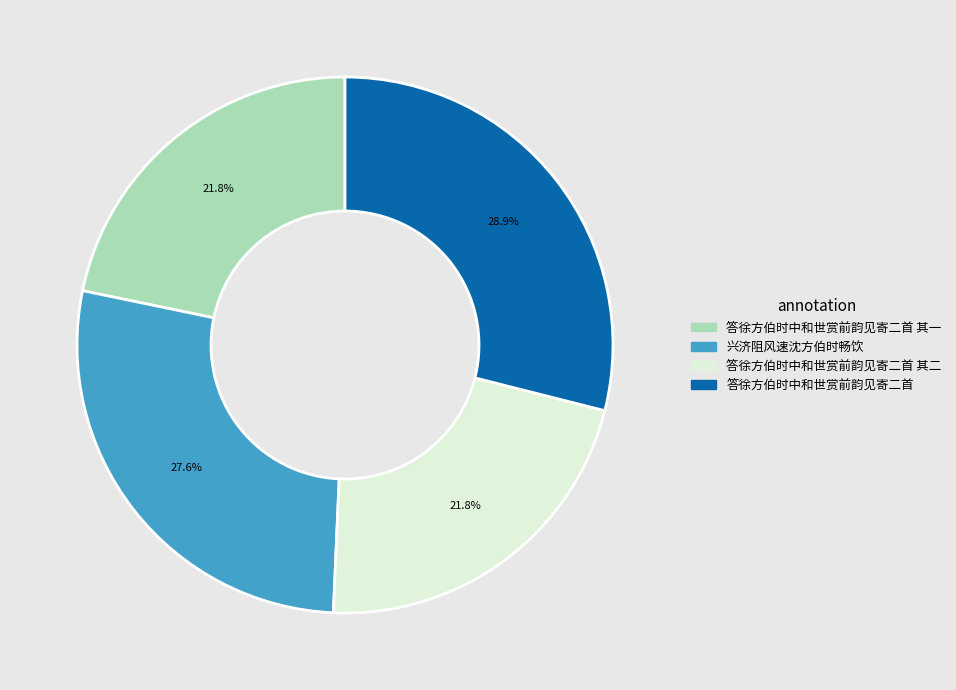

Count the number of slices in the pie.

4